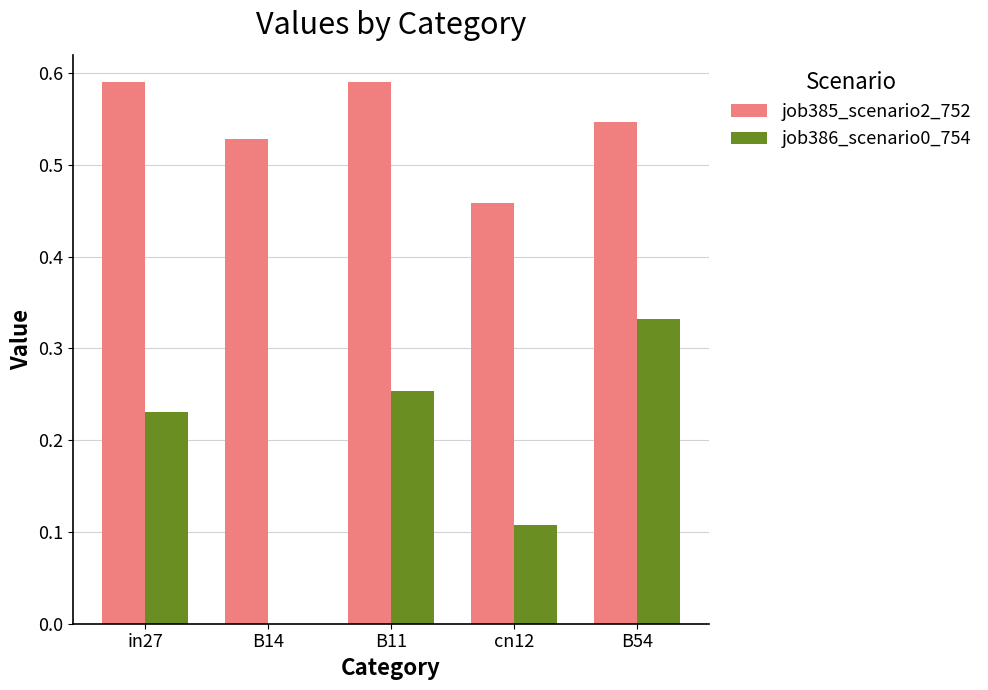

Is the value of job386_scenario0_754 at B14 greater than the value of job385_scenario2_752 at B54?

No